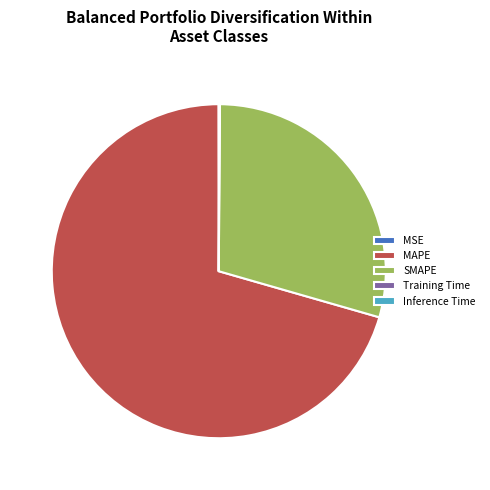

Which category has the biggest portion of the pie?

MAPE